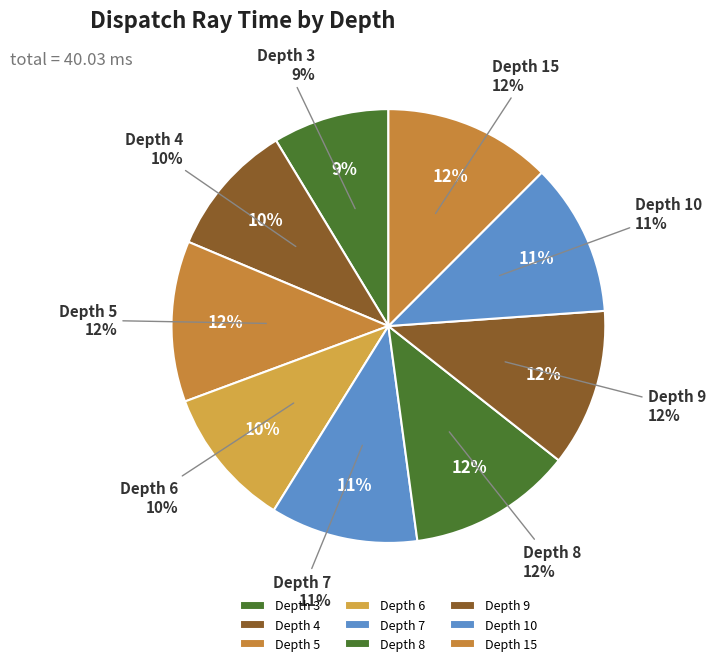

Which category has the smallest portion of the pie?

Depth 3